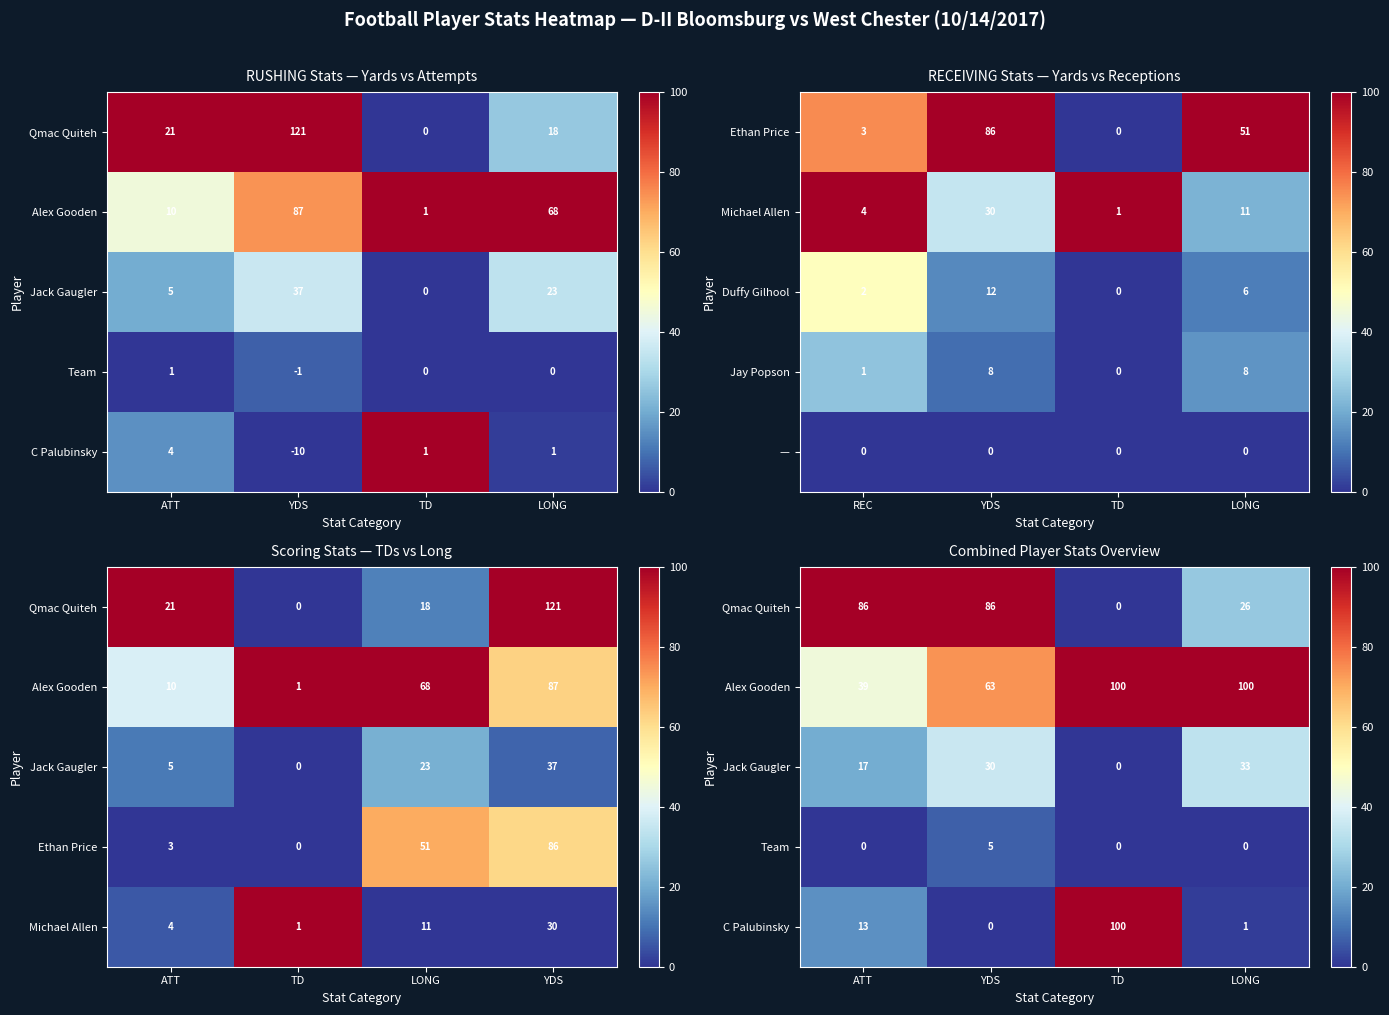

At TD, list the series in order from smallest to largest.

Qmac Quiteh, Jack Gaugler, Team, Alex Gooden, C Palubinsky